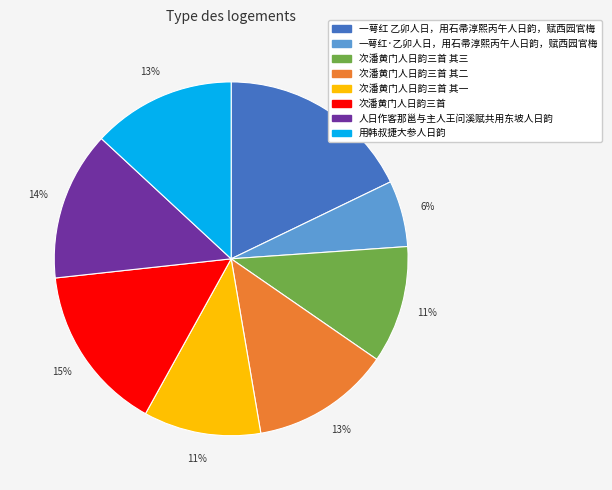

Count the number of slices in the pie.

8